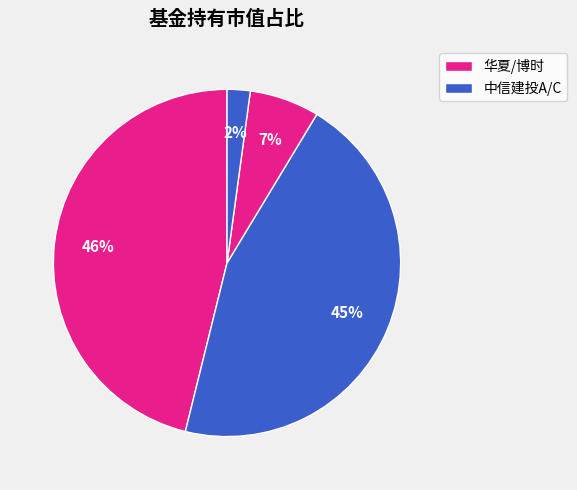

How many slices are in this pie chart?

4